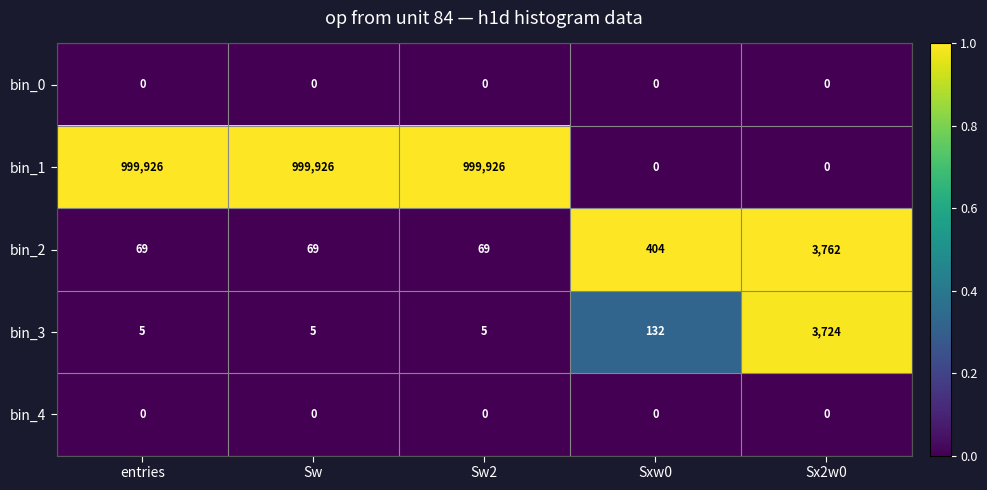

What is the difference between the maximum and second lowest values in the bin_3 series?

3719